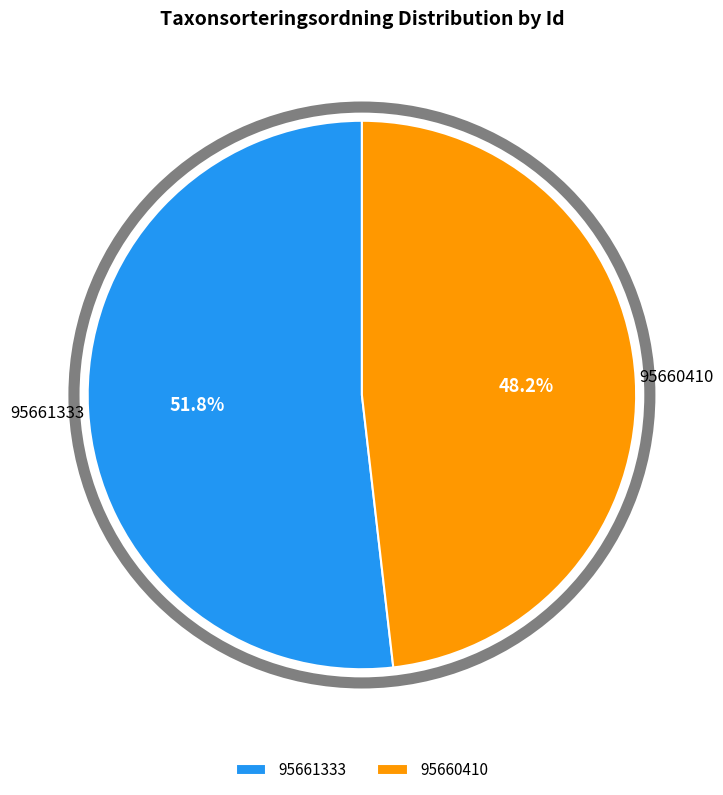

Between 95660410 and 95661333, which is larger?

95661333